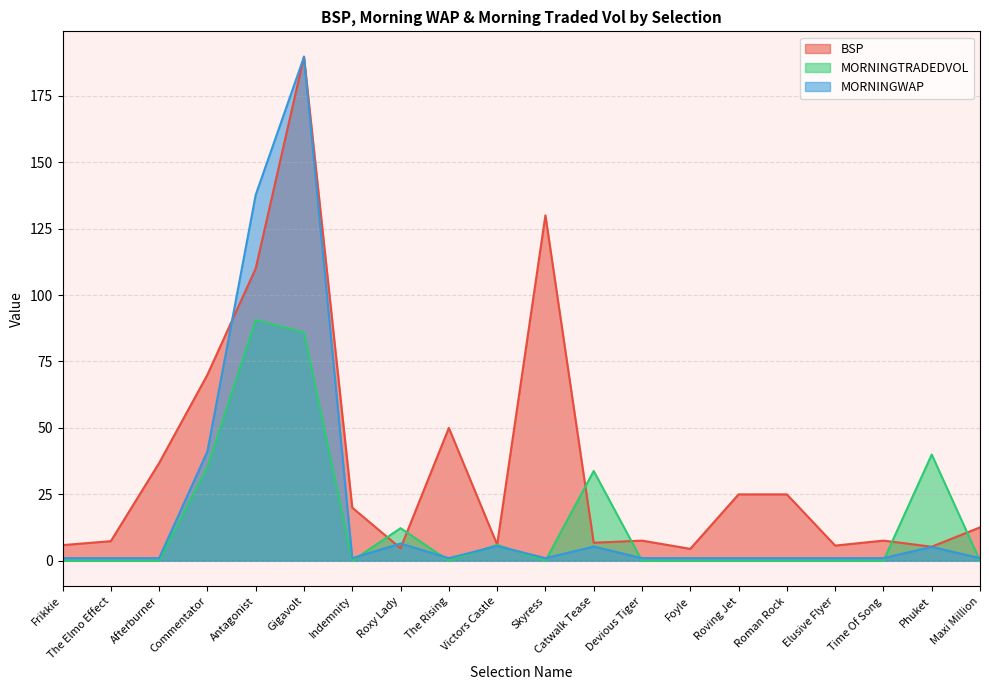

Where is MORNINGTRADEDVOL nearest to the value 45?

Phuket